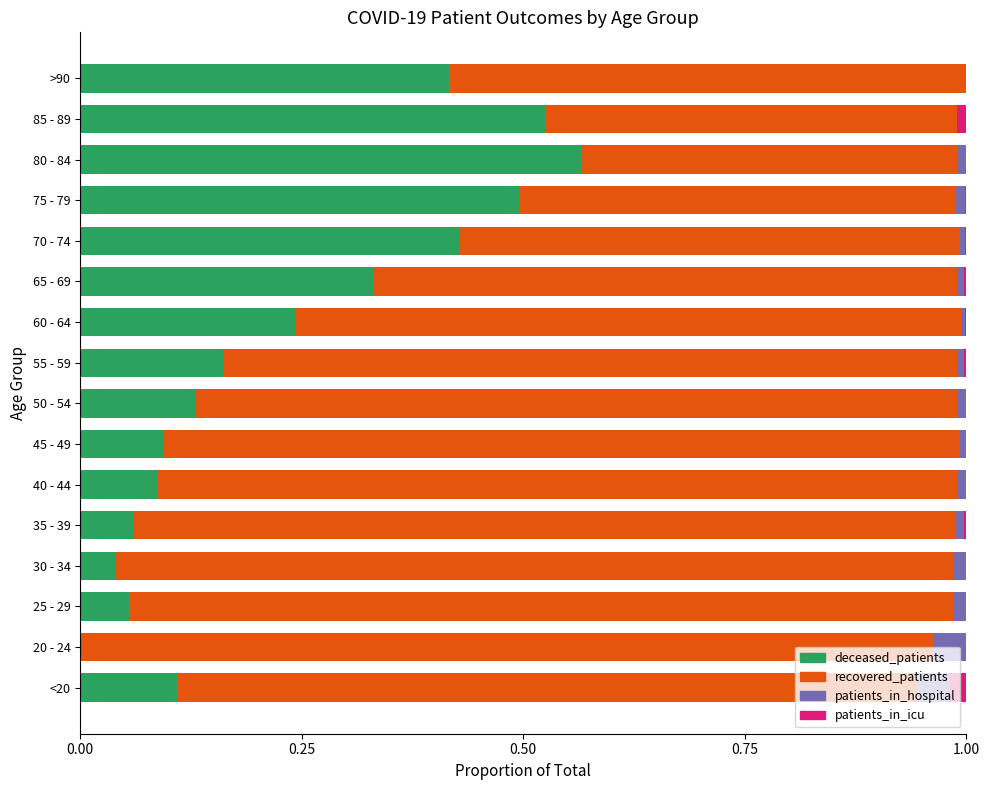

The deceased_patients series shows 0.2 at 50 - 54. True or false?

False